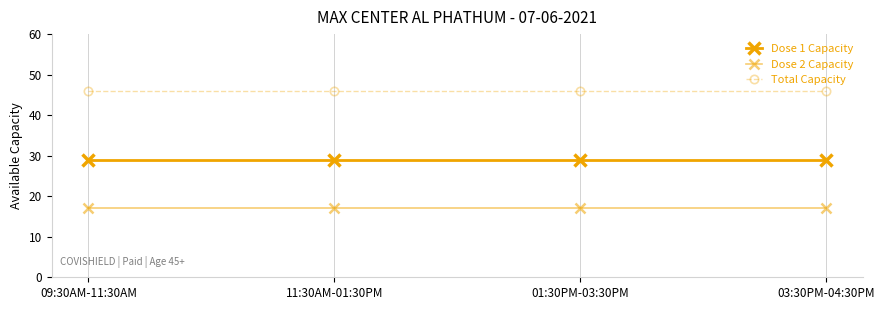

At which category does the chart reach its minimum across all series?

09:30AM-11:30AM